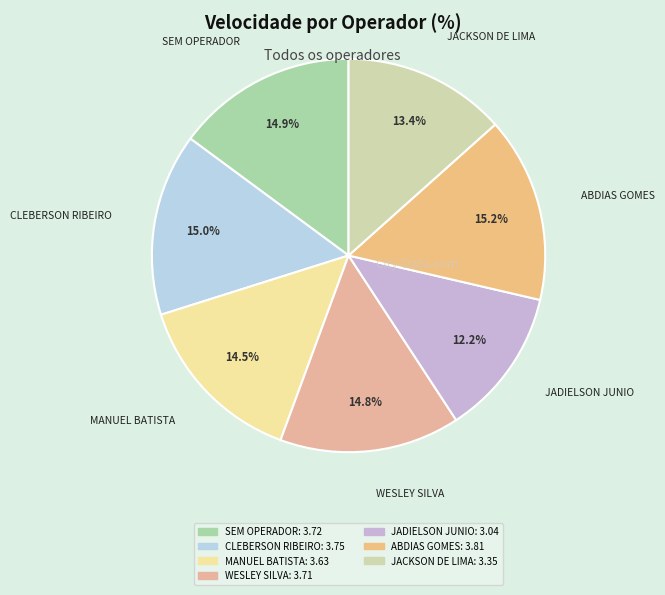

What is the ratio of the value at JADIELSON JUNIO to the value at CLEBERSON RIBEIRO?

0.8